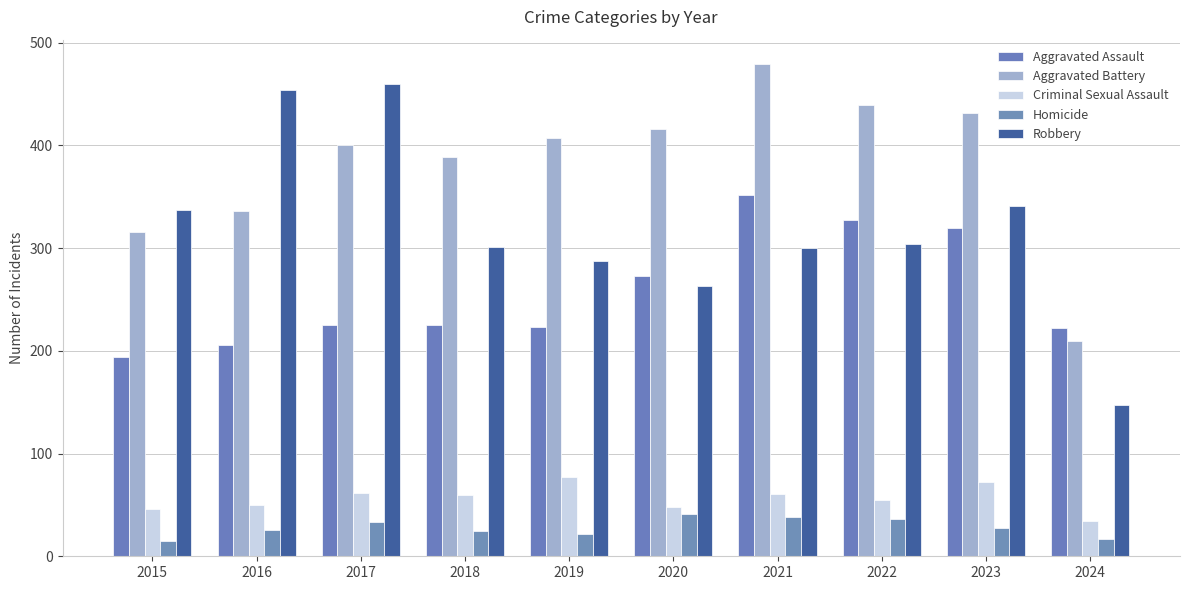

How many values in the Aggravated Battery series are below 407?

5